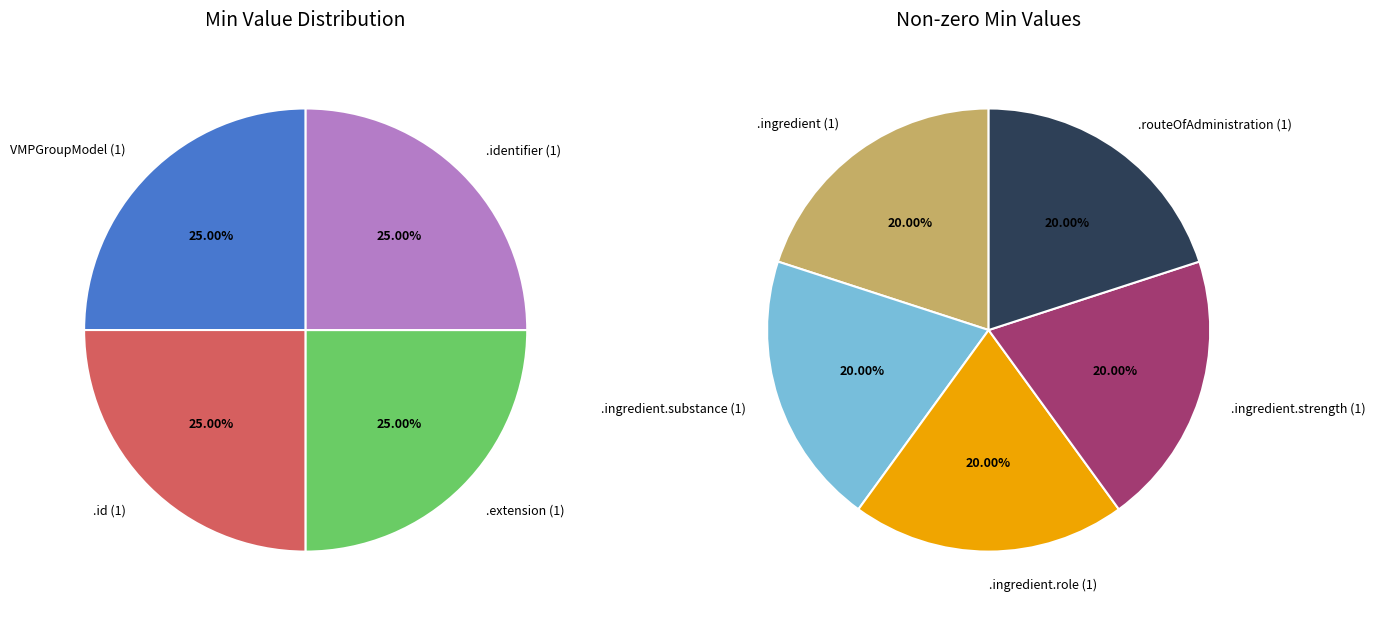

Count the number of slices in the pie.

9